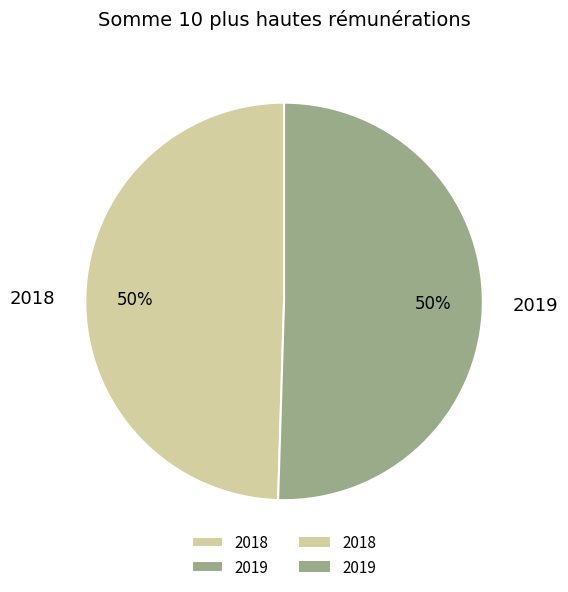

Approximately how many times larger is the value at 2019 compared to 2018?

1.0